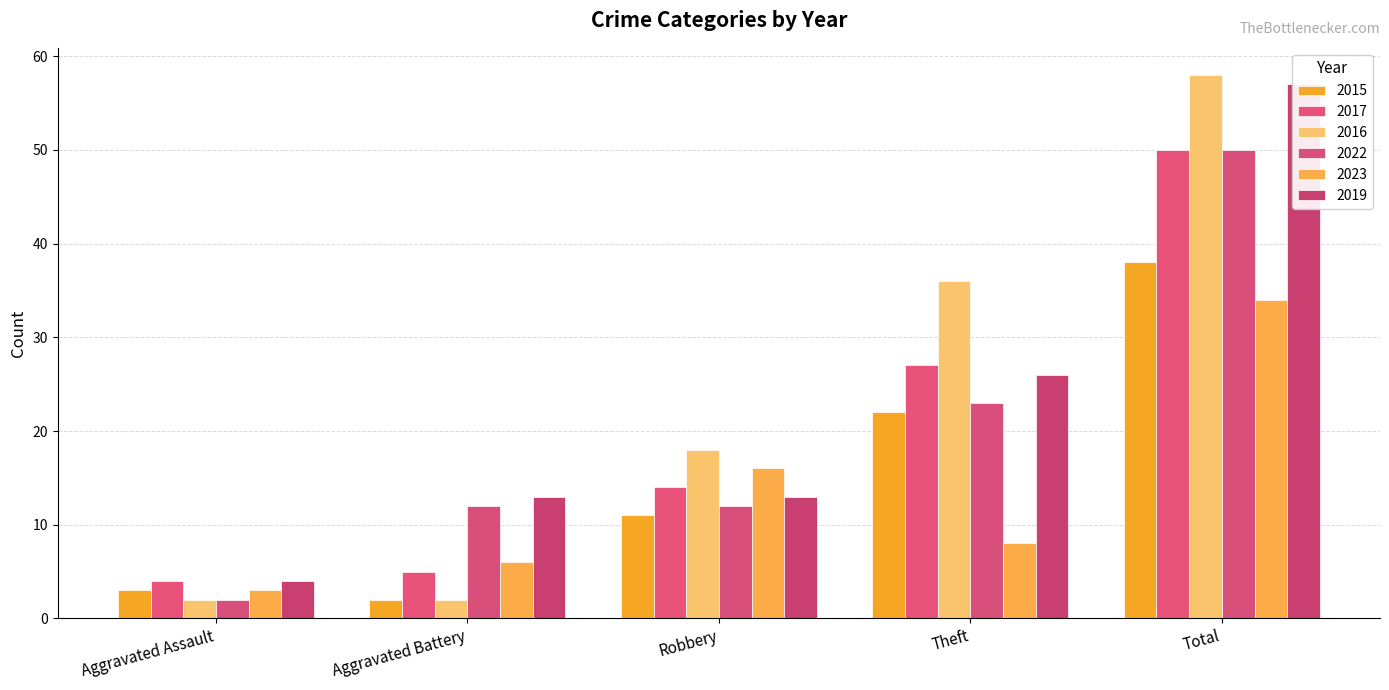

Reading left to right, what are all the values shown in this chart?

2015: Aggravated Assault=3	Aggravated Battery=2	Robbery=11	Theft=22	Total=38
2017: Aggravated Assault=4	Aggravated Battery=5	Robbery=14	Theft=27	Total=50
2016: Aggravated Assault=2	Aggravated Battery=2	Robbery=18	Theft=36	Total=58
2022: Aggravated Assault=2	Aggravated Battery=12	Robbery=12	Theft=23	Total=50
2023: Aggravated Assault=3	Aggravated Battery=6	Robbery=16	Theft=8	Total=34
2019: Aggravated Assault=4	Aggravated Battery=13	Robbery=13	Theft=26	Total=57